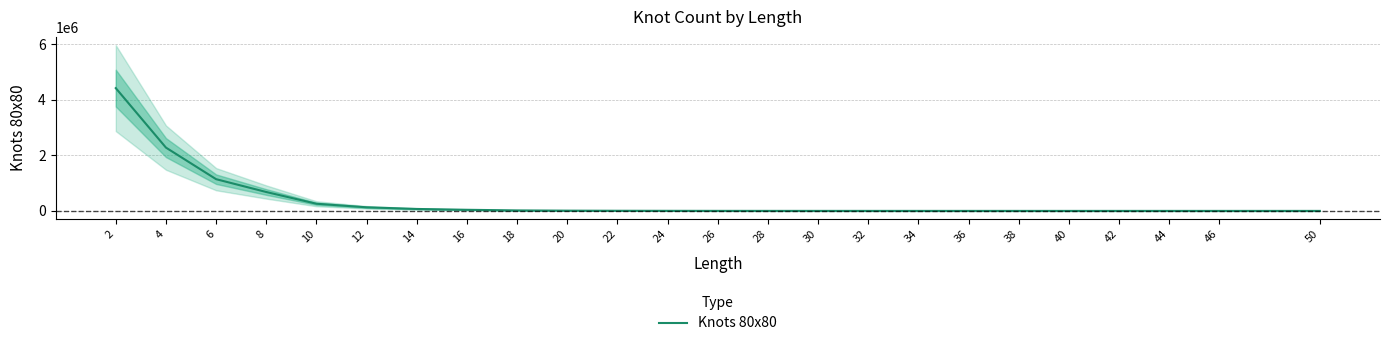

Reading left to right, list all the values displayed in this chart.

4415565	2276596	1140791	679374	257438	129516	70120	39838	17417	8958	4949	2842	1303	715	402	224	103	57	39	18	8	3	1	2